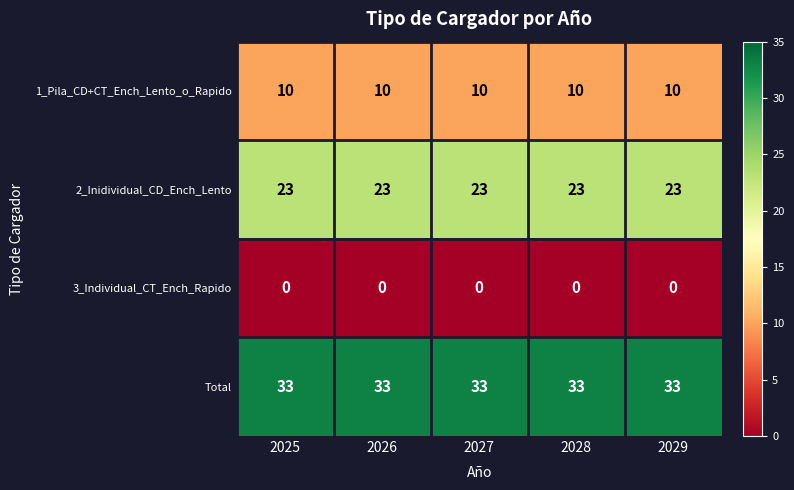

Rank the series by their average value, from lowest to highest.

3_Individual_CT_Ench_Rapido, 1_Pila_CD+CT_Ench_Lento_o_Rapido, 2_Inidividual_CD_Ench_Lento, Total